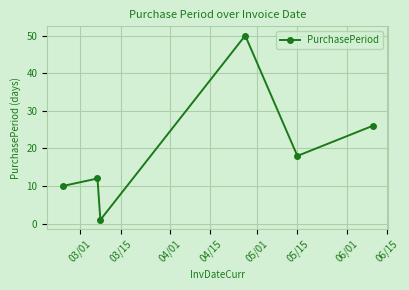

How many interior local peaks (higher than both neighbors) does the data have?

2